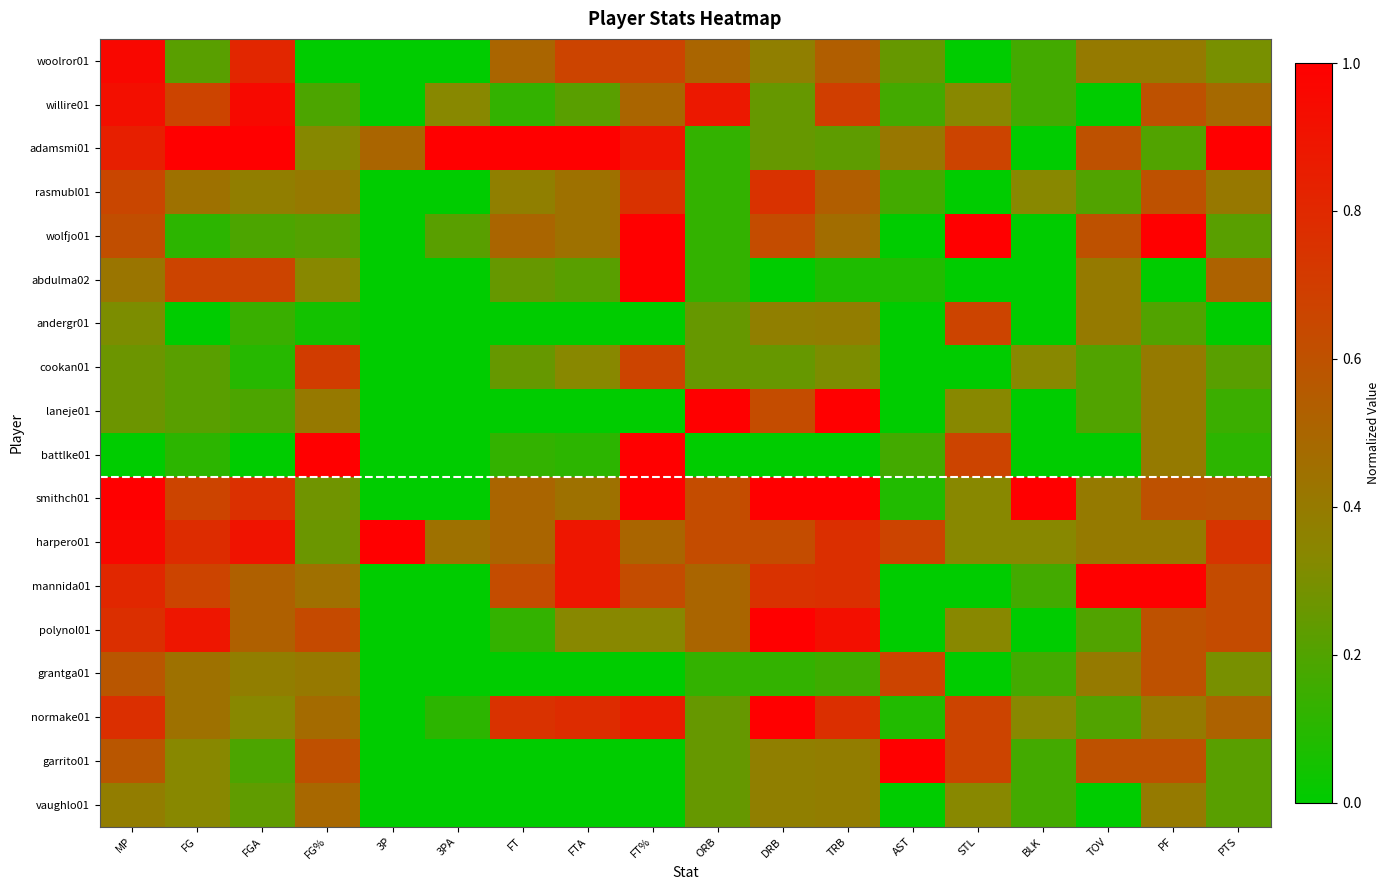

Count the number of categories in the chart.

18